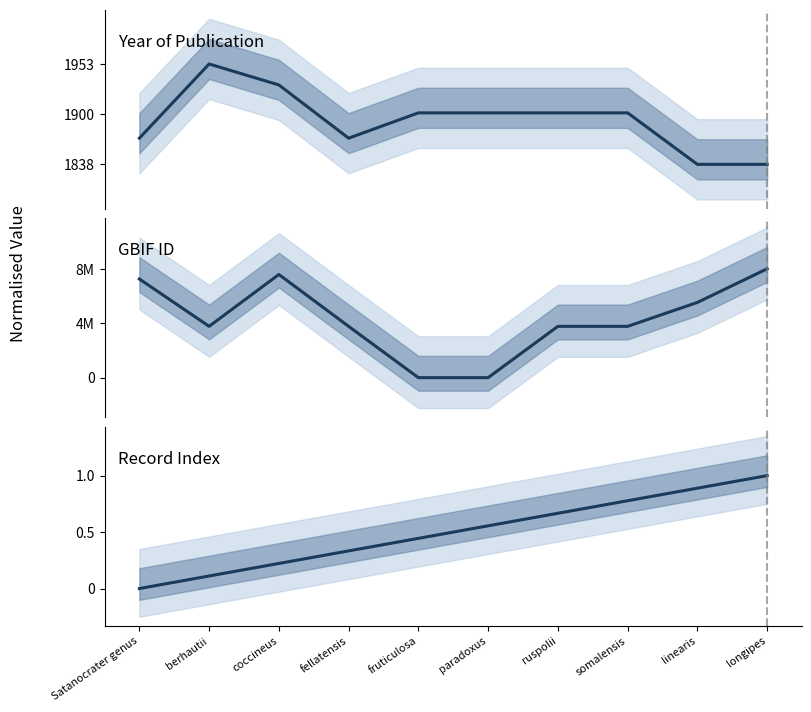

Is the value of Record Index at fruticulosa greater than the value of GBIF ID at Satanocrater genus?

No